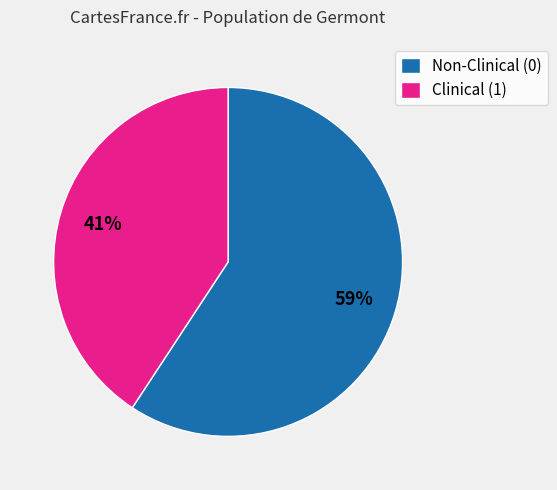

True or false: Clinical (1) accounts for 41% of the total.

True